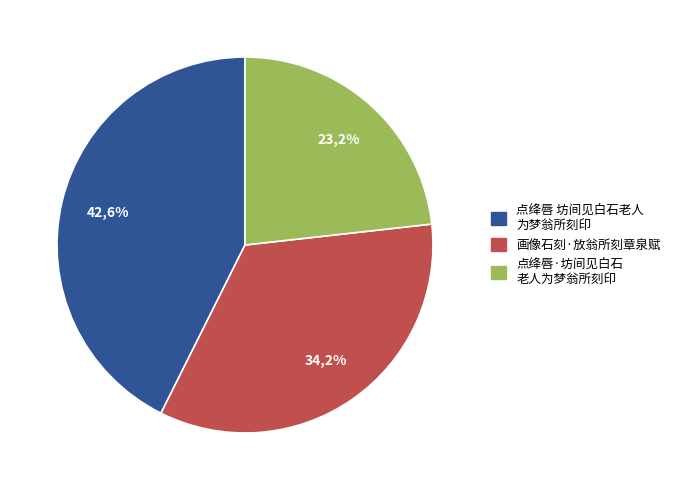

Combined, what portion of the pie is 画像石刻·放翁所刻章泉赋 and 点绛唇 坊间见白石老人为梦翁所刻印?

76.8%